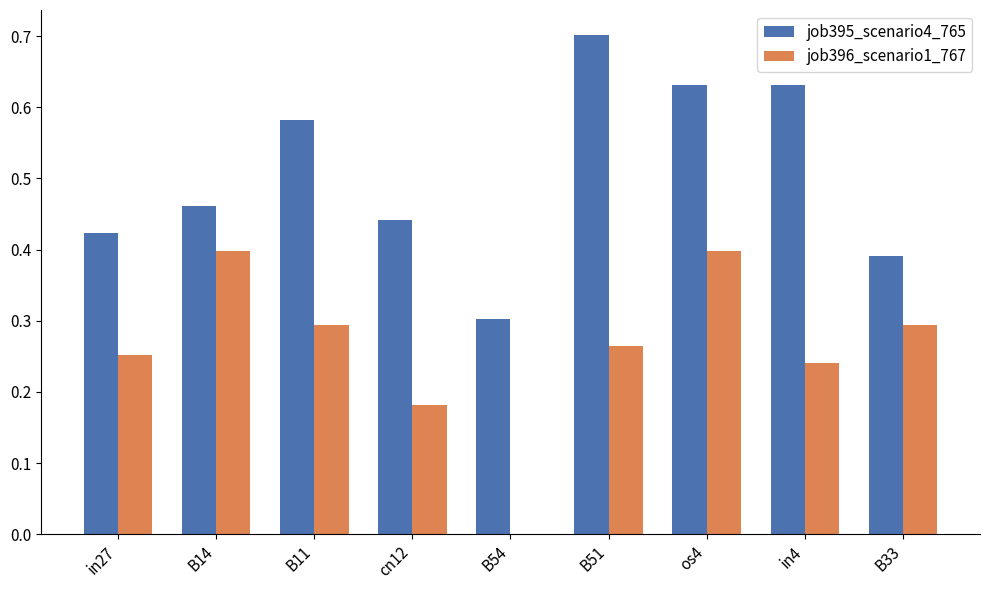

Which series has the largest total across all categories?

job395_scenario4_765